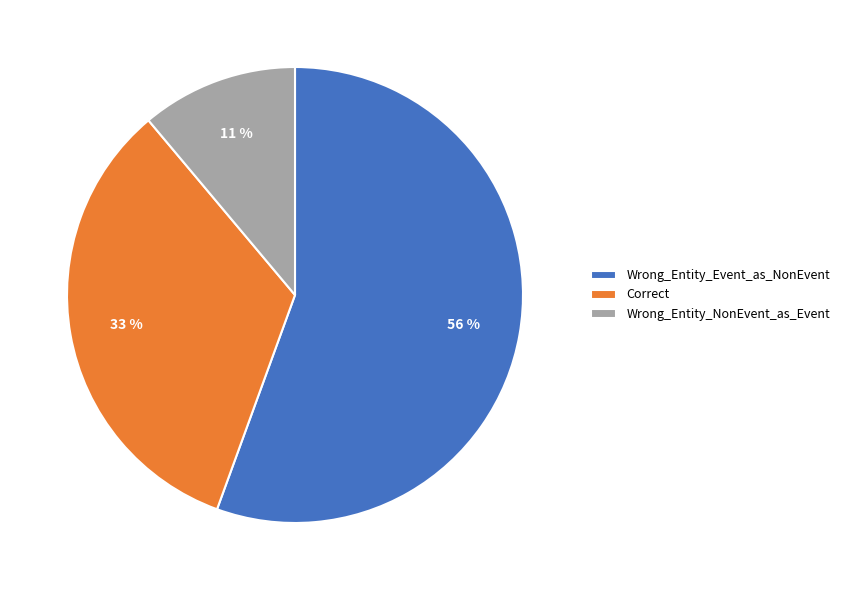

To the nearest percent, what percentage of the pie is Wrong_Entity_NonEvent_as_Event?

11%